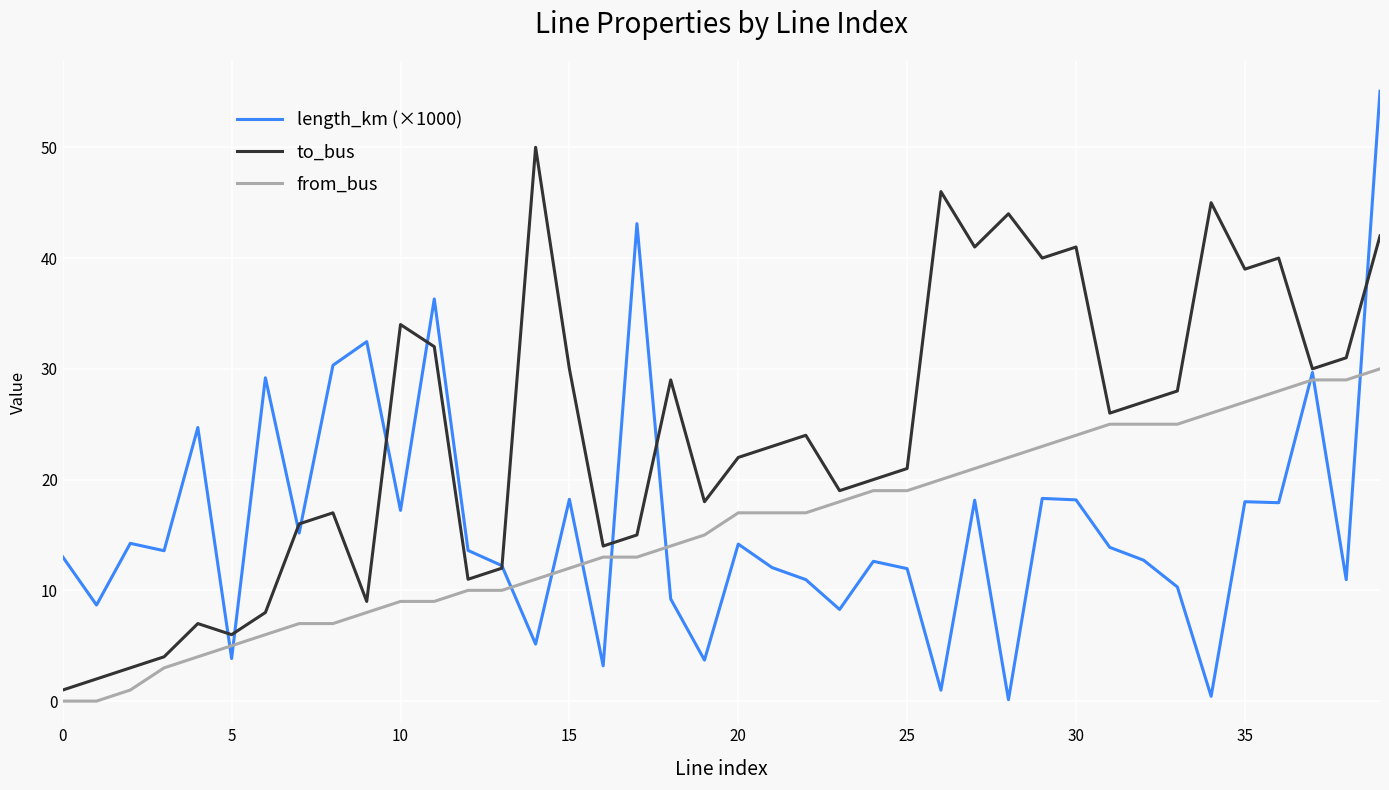

How many intersections are there between length_km (×1000) and from_bus?

10